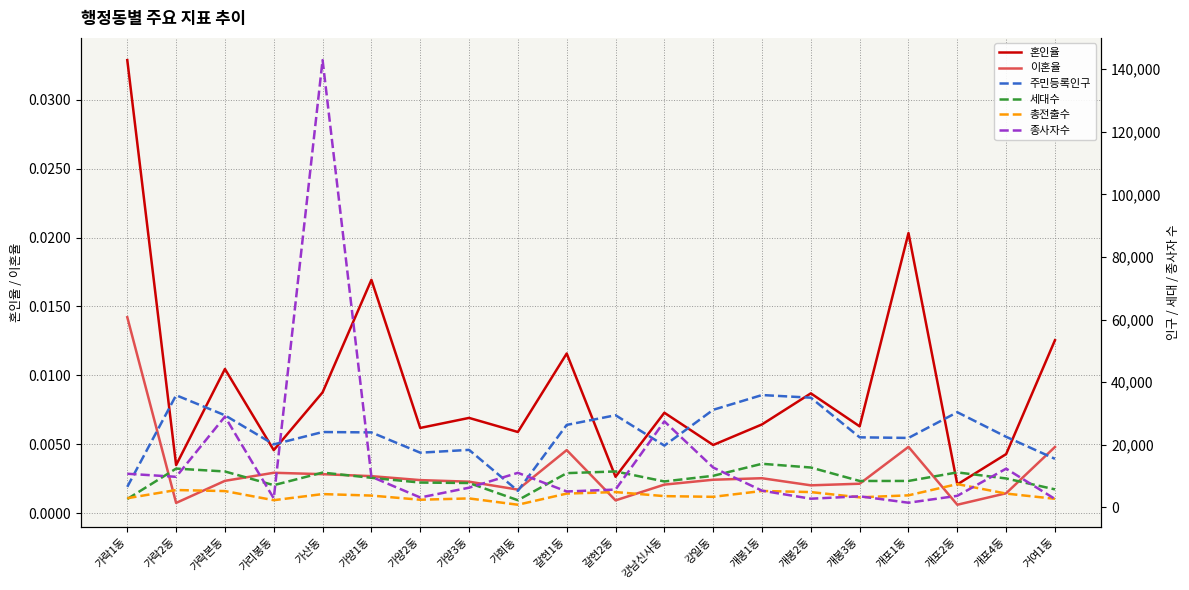

Reading left to right, what are all the values shown in this chart?

혼인율: 가락1동=0.0	가락2동=0.0	가락본동=0.0	가리봉동=0.0	가산동=0.0	가양1동=0.0	가양2동=0.0	가양3동=0.0	가회동=0.0	갈현1동=0.0	갈현2동=0.0	강남신사동=0.0	강일동=0.0	개봉1동=0.0	개봉2동=0.0	개봉3동=0.0	개포1동=0.0	개포2동=0.0	개포4동=0.0	거여1동=0.0
이혼율: 가락1동=0.0	가락2동=0.0	가락본동=0.0	가리봉동=0.0	가산동=0.0	가양1동=0.0	가양2동=0.0	가양3동=0.0	가회동=0.0	갈현1동=0.0	갈현2동=0.0	강남신사동=0.0	강일동=0.0	개봉1동=0.0	개봉2동=0.0	개봉3동=0.0	개포1동=0.0	개포2동=0.0	개포4동=0.0	거여1동=0.0
주민등록인구: 가락1동=6594.2	가락2동=35845.2	가락본동=29448.2	가리봉동=20144.7	가산동=24094.6	가양1동=23975.0	가양2동=17501.1	가양3동=18400.3	가회동=5308.3	갈현1동=26364.1	갈현2동=29459.1	강남신사동=19763.9	강일동=31191.0	개봉1동=35904.7	개봉2동=35061.7	개봉3동=22404.2	개포1동=22211.0	개포2동=30420.0	개포4동=22575.1	거여1동=15536.2
세대수: 가락1동=2707.1	가락2동=12419.8	가락본동=11502.8	가리봉동=7131.1	가산동=11144.6	가양1동=9477.1	가양2동=7965.1	가양3동=7819.0	가회동=2322.6	갈현1동=10966.8	갈현2동=11510.6	강남신사동=8316.2	강일동=10120.8	개봉1동=13953.4	개봉2동=12766.2	개봉3동=8467.3	개포1동=8475.8	개포2동=11209.0	개포4동=9269.6	거여1동=5786.8
총전출수: 가락1동=2961.8	가락2동=5577.2	가락본동=5244.1	가리봉동=2332.2	가산동=4281.7	가양1동=3807.0	가양2동=2477.4	가양3동=2900.2	가회동=881.6	갈현1동=4444.6	갈현2동=4928.0	강남신사동=3630.8	강일동=3405.1	개봉1동=5274.8	개봉2동=4921.1	개봉3동=3245.0	개포1동=3883.6	개포2동=7464.2	개포4동=4445.9	거여1동=2779.2
종사자수: 가락1동=10774.7	가락2동=9800.8	가락본동=29028.8	가리봉동=2909.3	가산동=142843.7	가양1동=9810.0	가양2동=3196.5	가양3동=6322.5	가회동=11064.2	갈현1동=5117.3	갈현2동=5722.8	강남신사동=27502.3	강일동=12760.3	개봉1동=5367.5	개봉2동=2803.8	개봉3동=3570.7	개포1동=1521.7	개포2동=3724.5	개포4동=12397.7	거여1동=2722.3